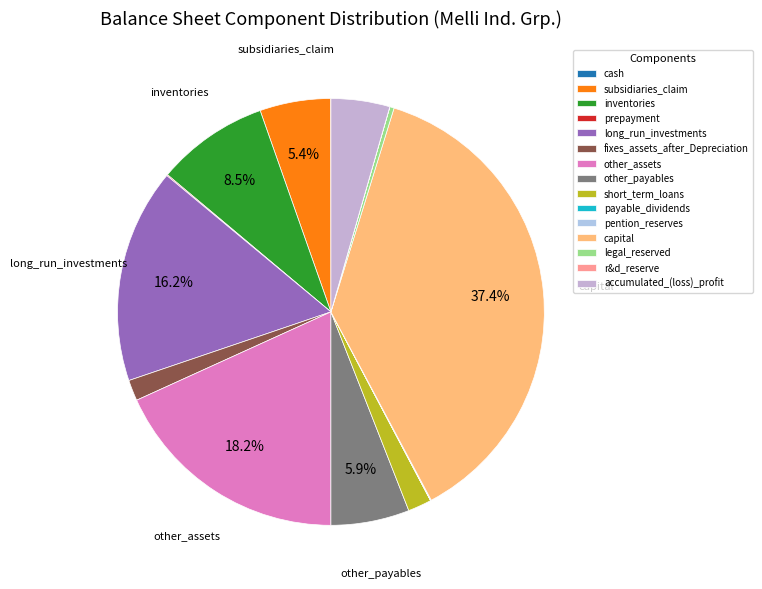

Which category has the biggest portion of the pie?

capital